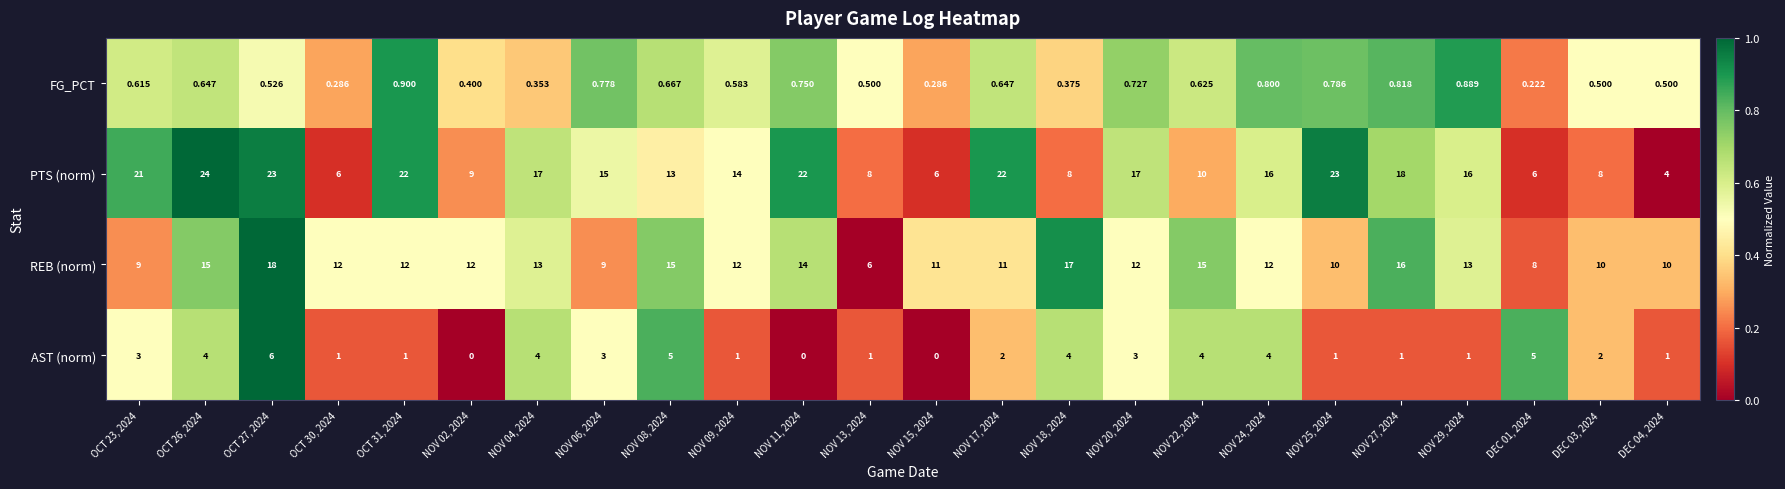

What is the spread (max minus min) of values at NOV 09, 2024?

13.4